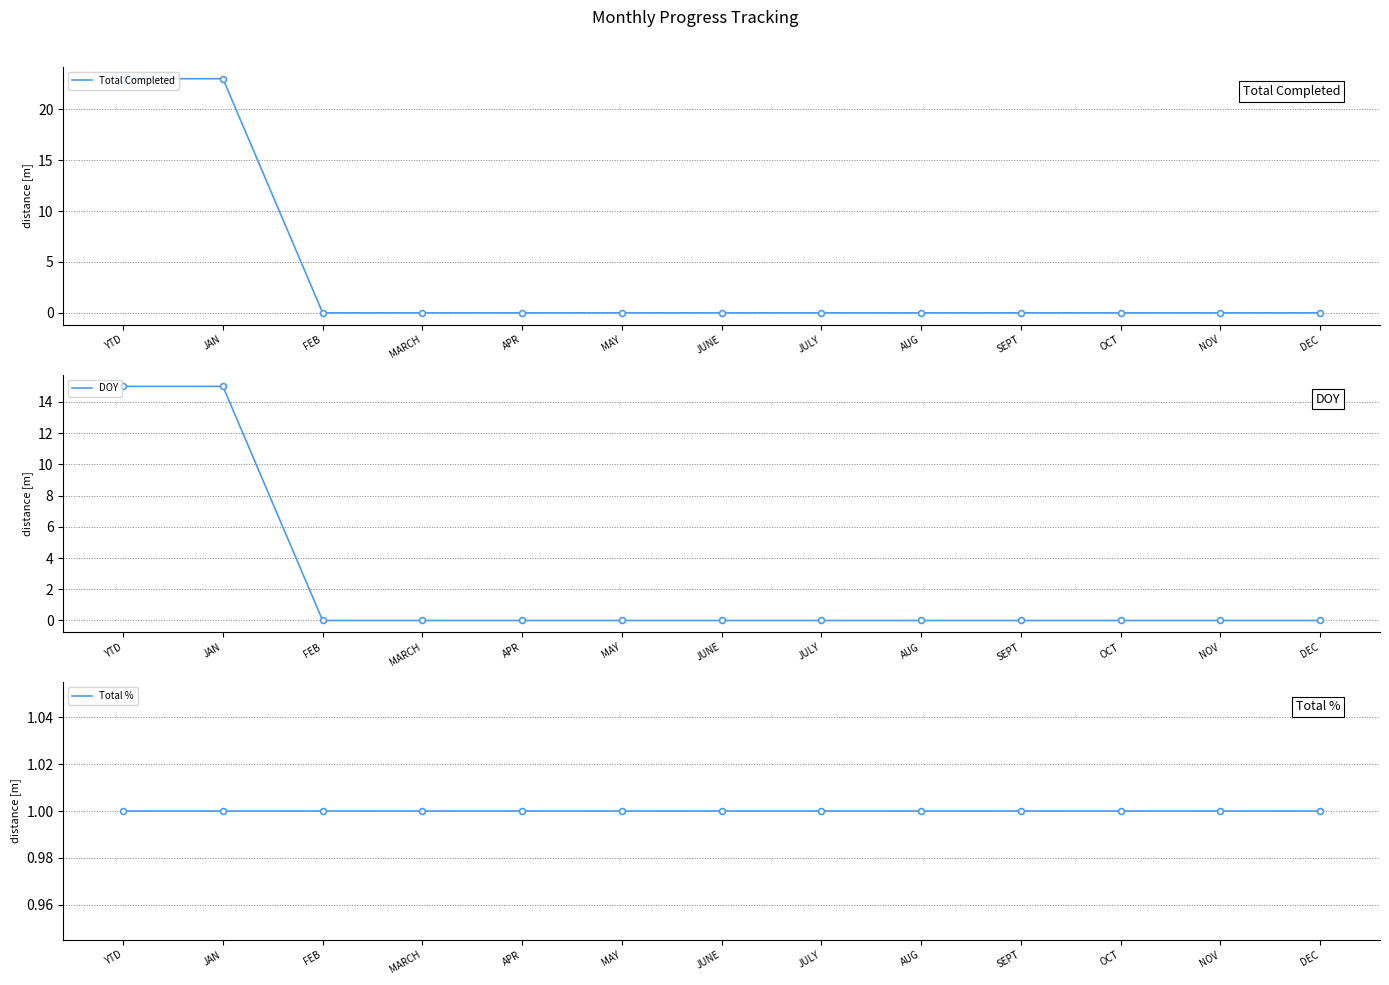

Which series has the widest spread of Y values?

Total Completed